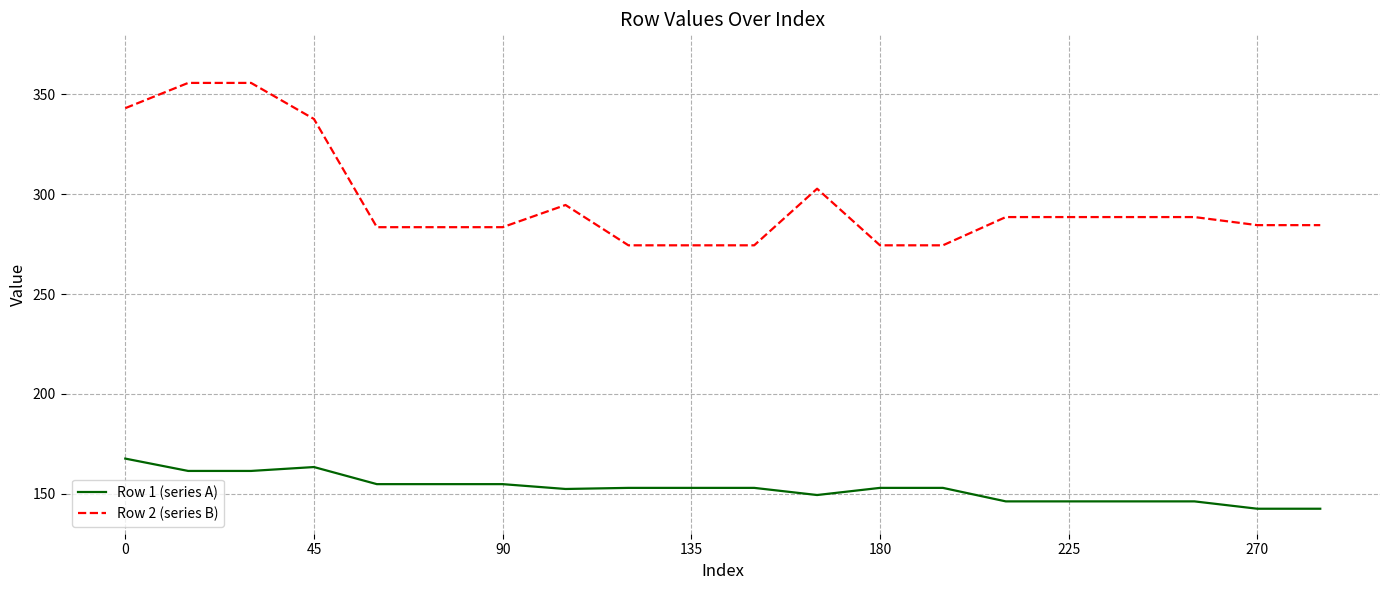

At how many categories does at least one series exceed 273?

20